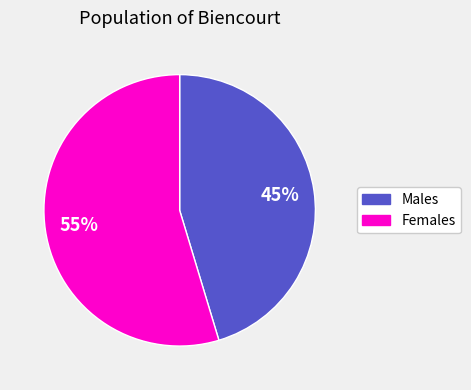

Is there a majority slice in this chart?

Yes